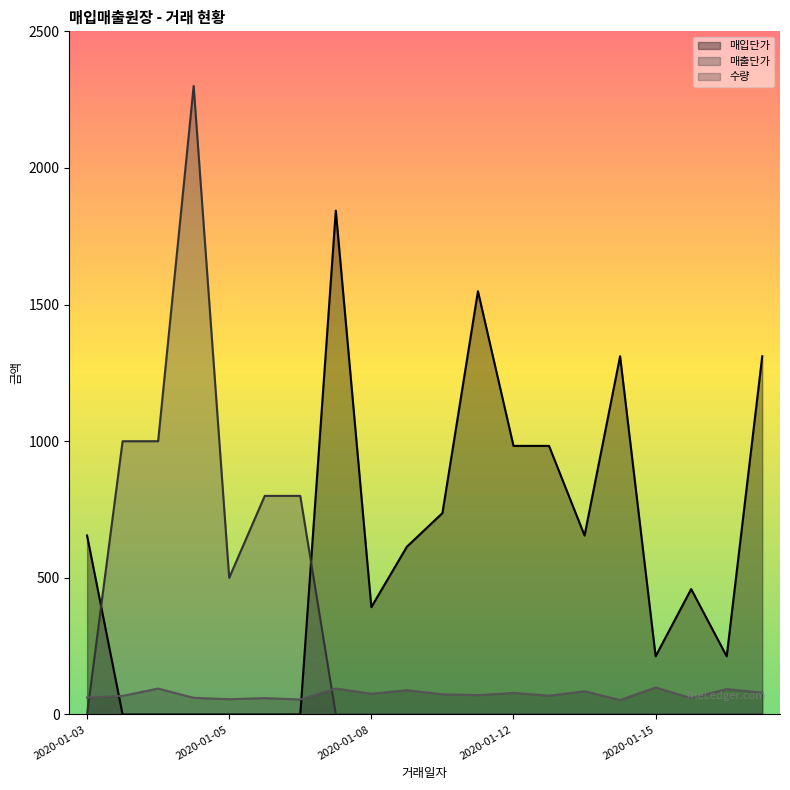

Which series has the widest spread of values?

매출단가